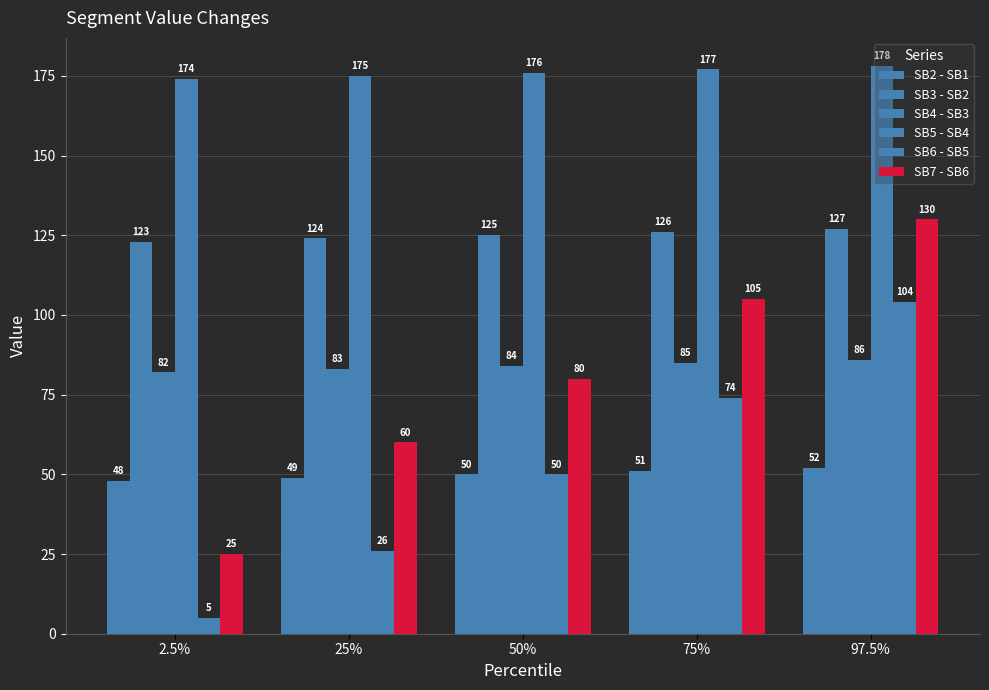

How many bars are there in total?

30